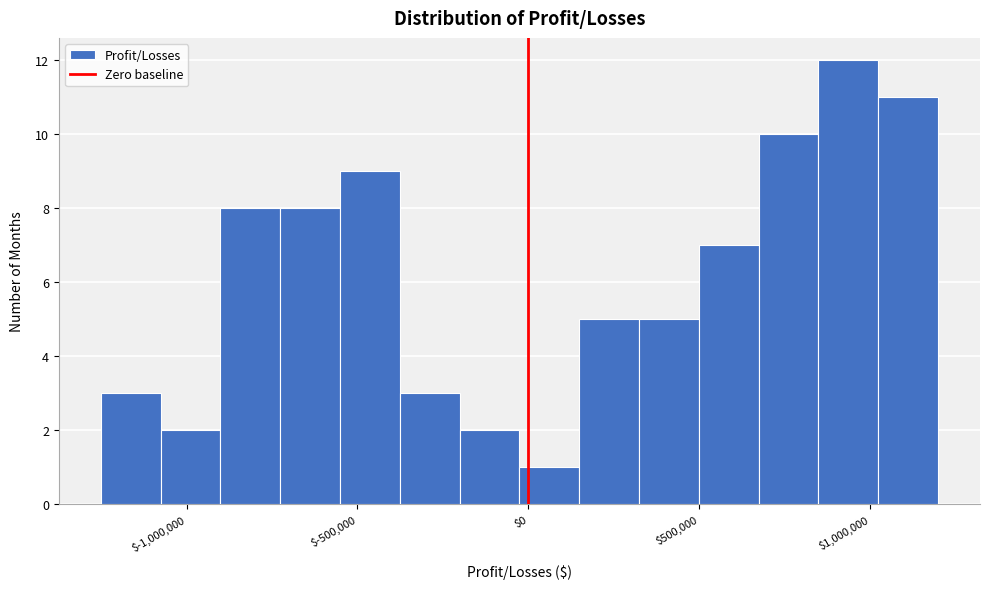

Read against the x-axis, roughly where is the centre of the tallest bar?

950000